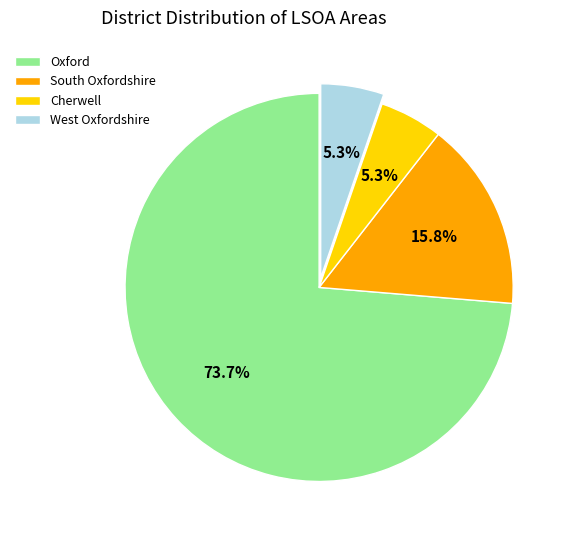

To the nearest percent, what is the average slice percentage?

25%